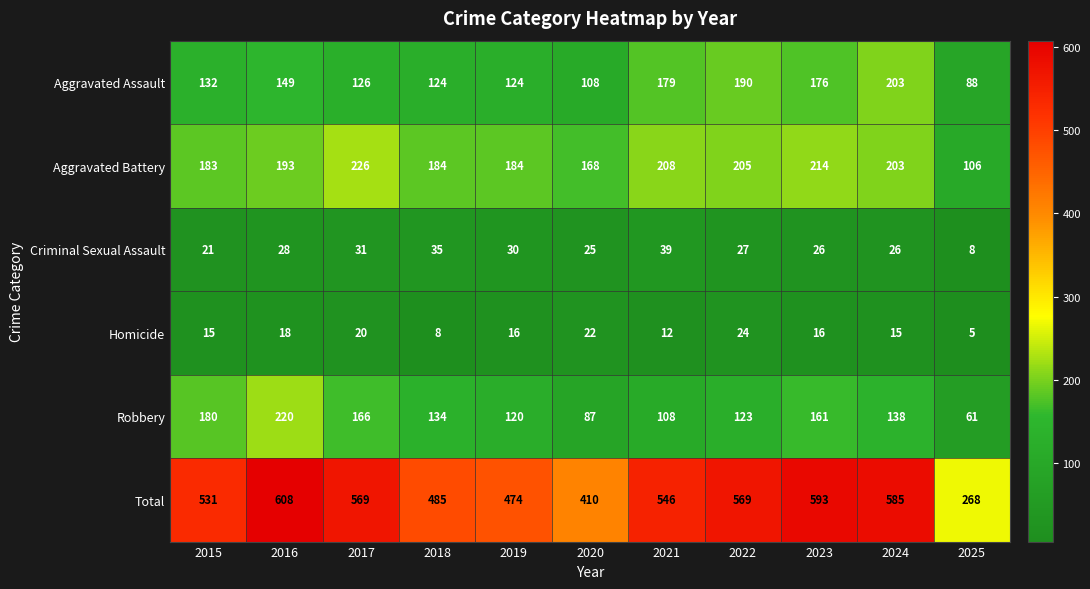

How many data points does each series have?

11